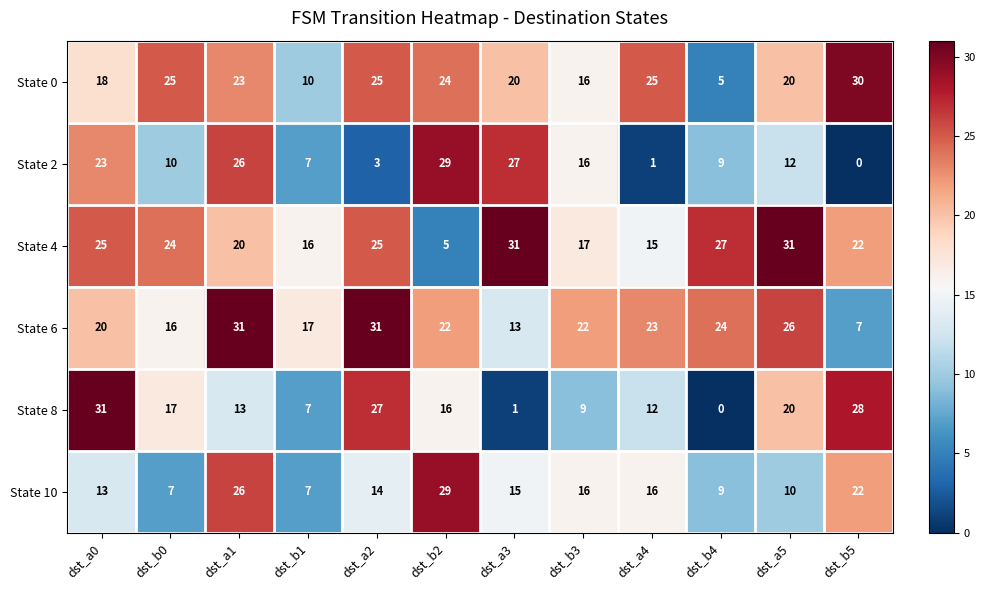

What is the average value of the State 6 series?

21